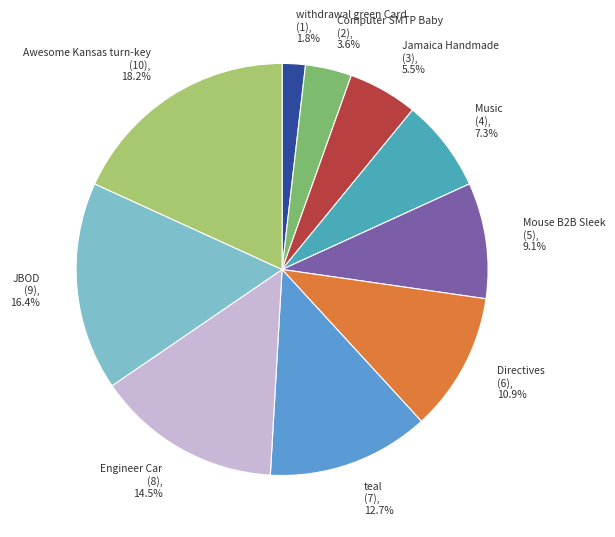

Is it true that Mouse B2B Sleek is 1% of the pie?

False